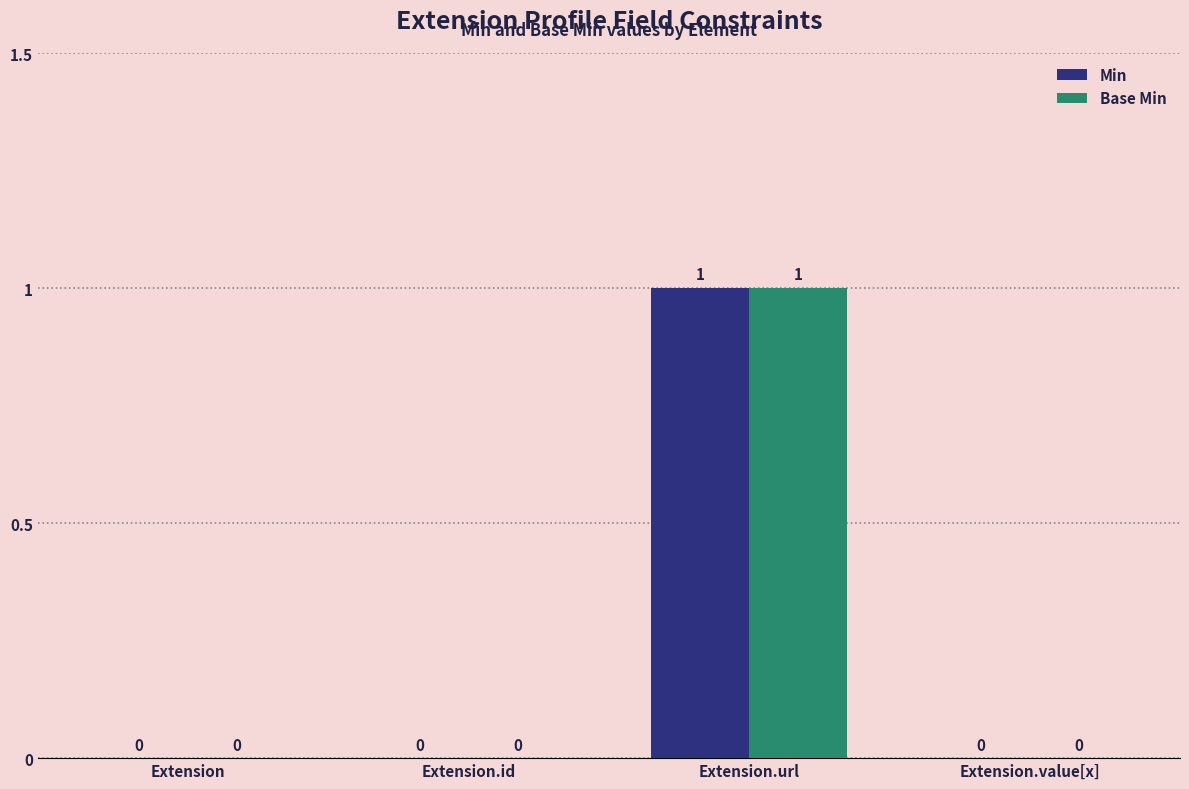

Reading left to right, transcribe all the data shown in this chart.

Min: Extension=0	Extension.id=0	Extension.url=1	Extension.value[x]=0
Base Min: Extension=0	Extension.id=0	Extension.url=1	Extension.value[x]=0